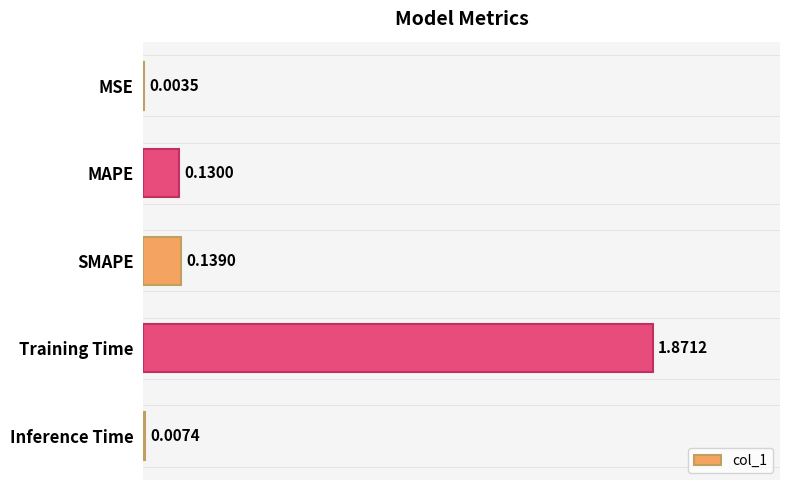

What is the sum of all values?

2.2